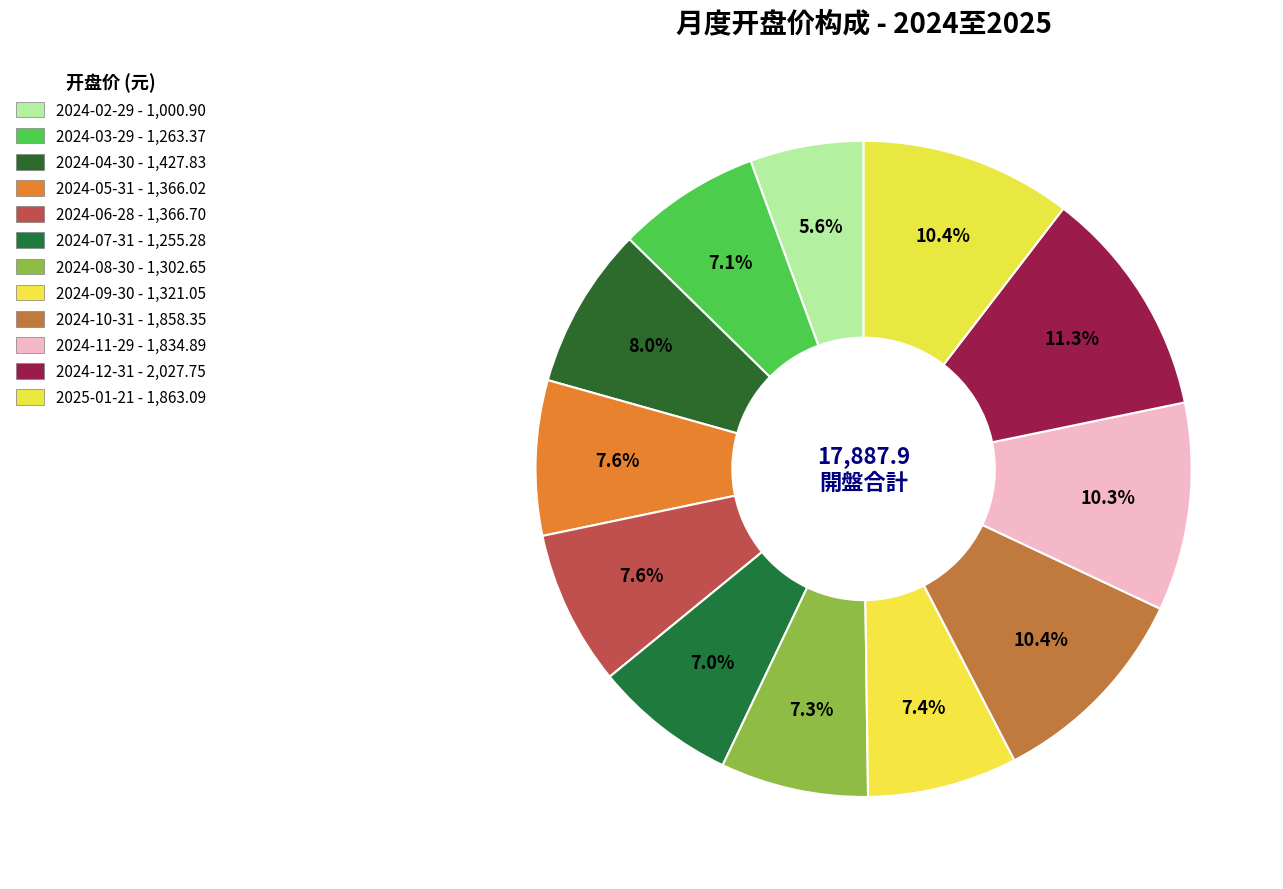

What is the change in value from 2024-11-29 to 2025-01-21?

+28.2